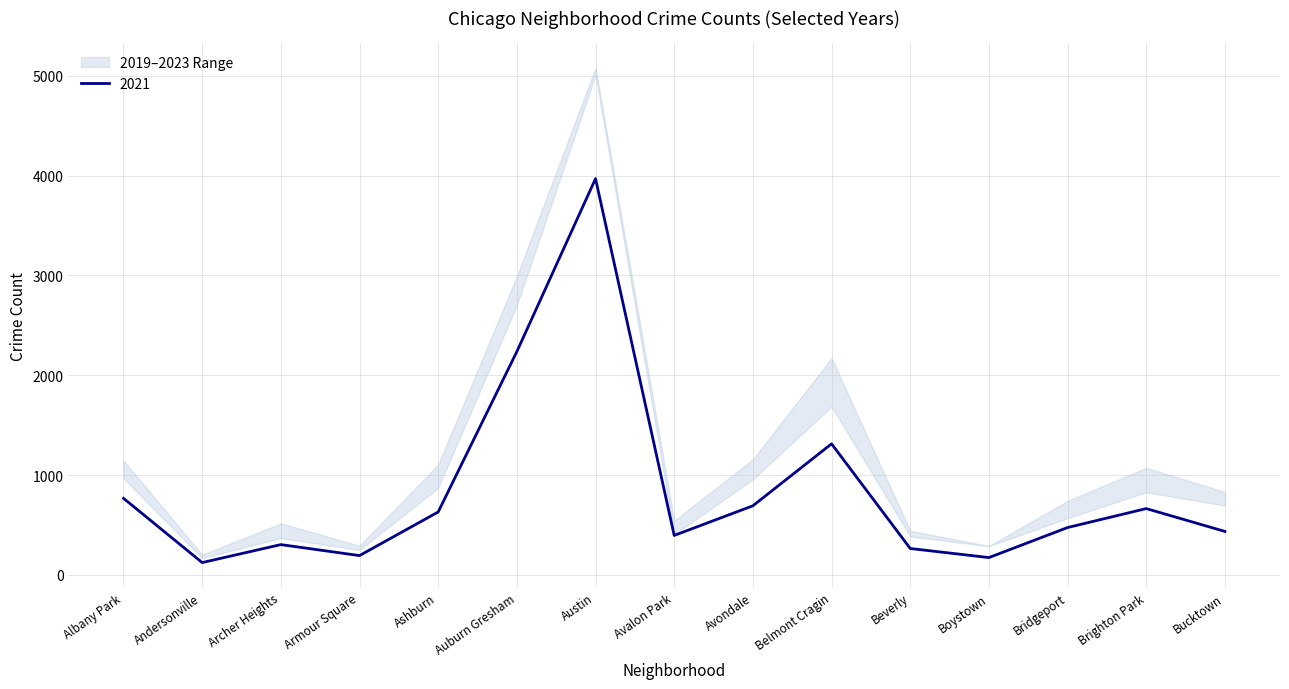

Which has a higher value, Austin or Avondale?

Austin